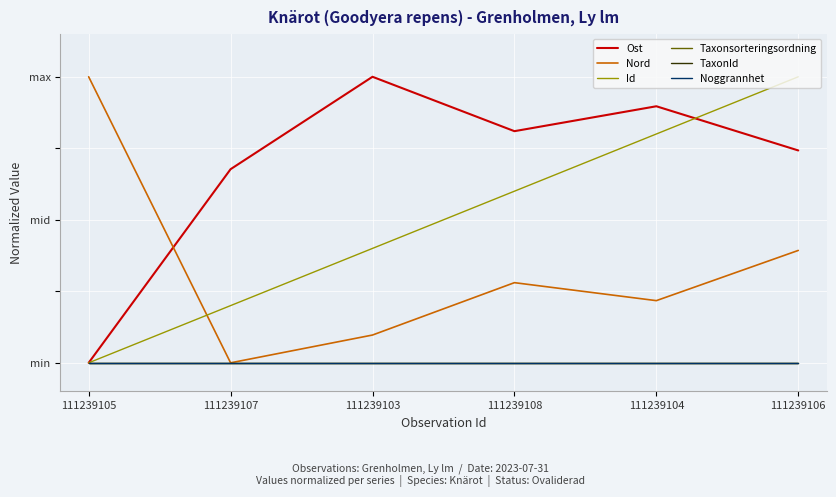

True or false: Ost has a value of 0.3 at 111239104.

False